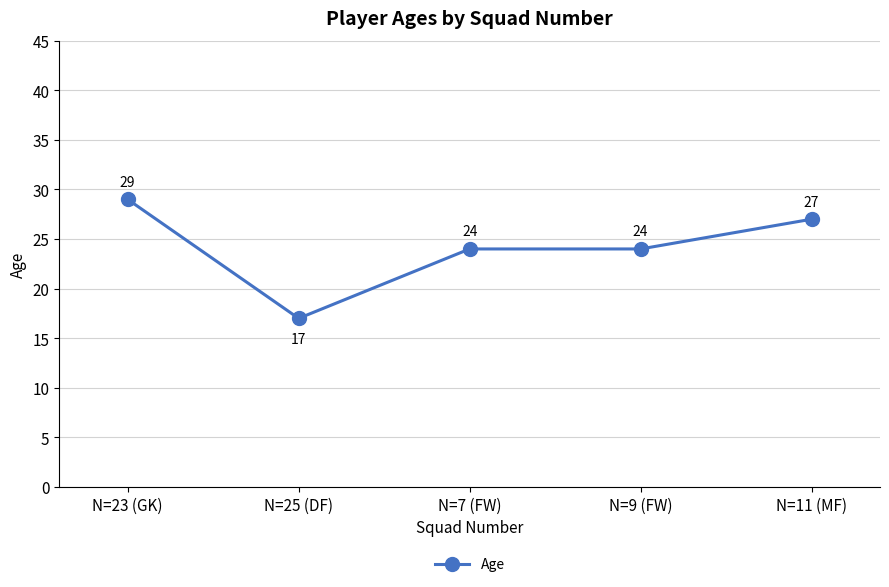

What is the label of the 1st point from the right?

N=11 (MF)